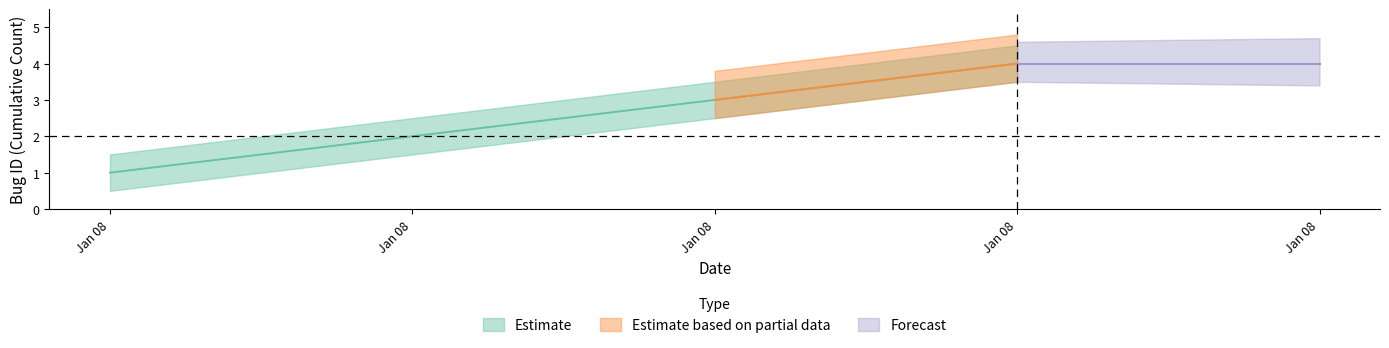

What is the value of the Estimate point at the 1st from the left?

1.0